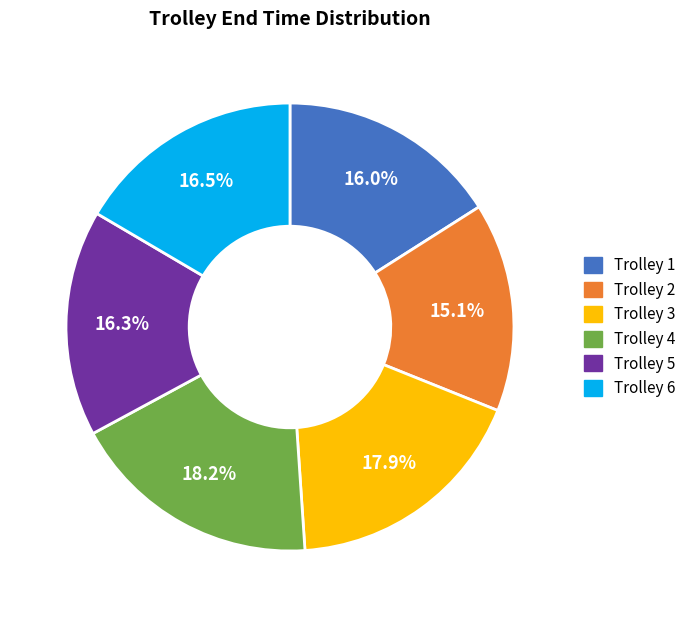

Approximately how many times larger is the value at Trolley 4 compared to Trolley 2?

1.2